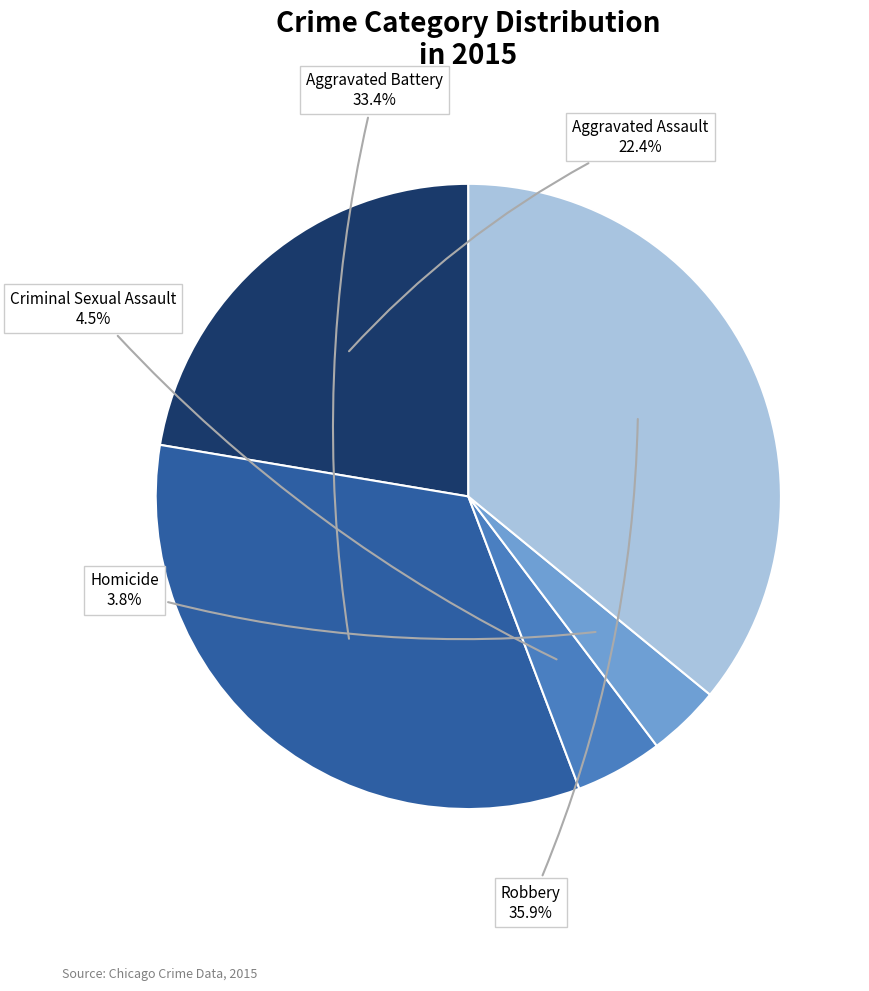

Does any single category account for the majority?

No